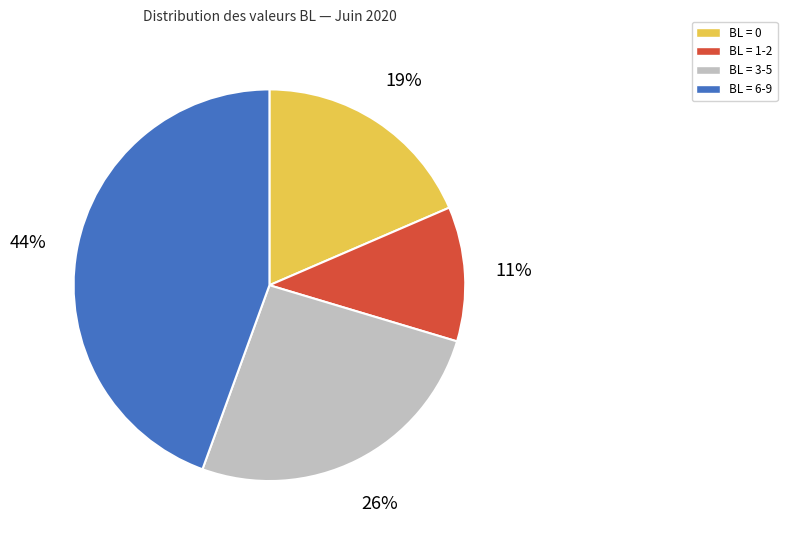

How many slices are in this pie chart?

4